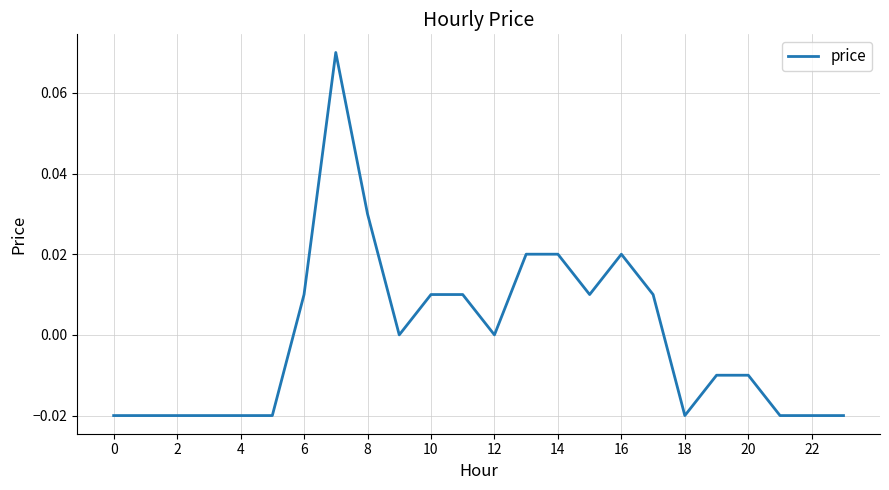

How many lines are shown in the chart?

1